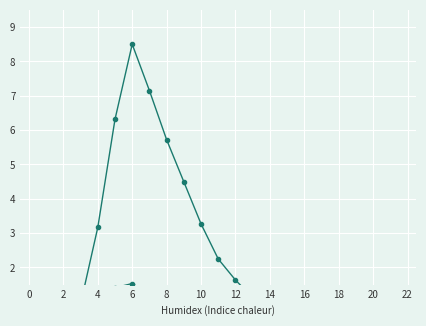

What is the label of the 4th point from the left?

6